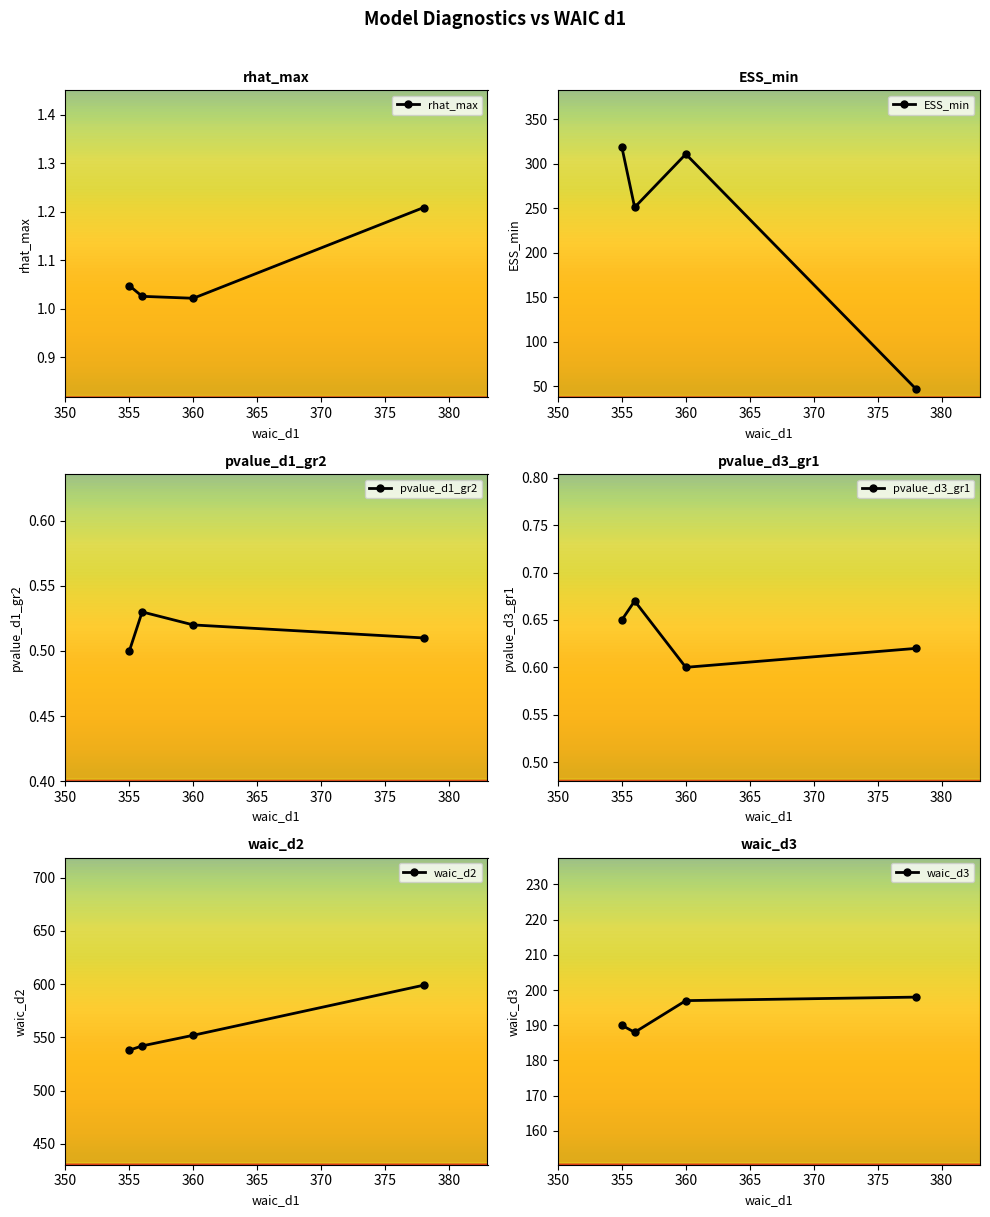

How many rhat_max values are between 1 and 2?

4